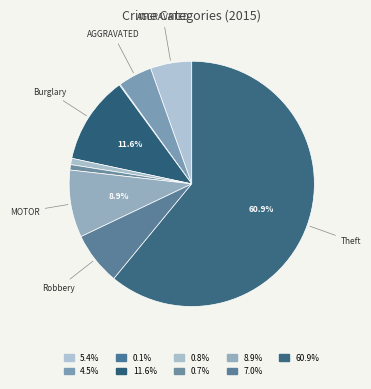

Which category has the smallest portion of the pie?

Arson